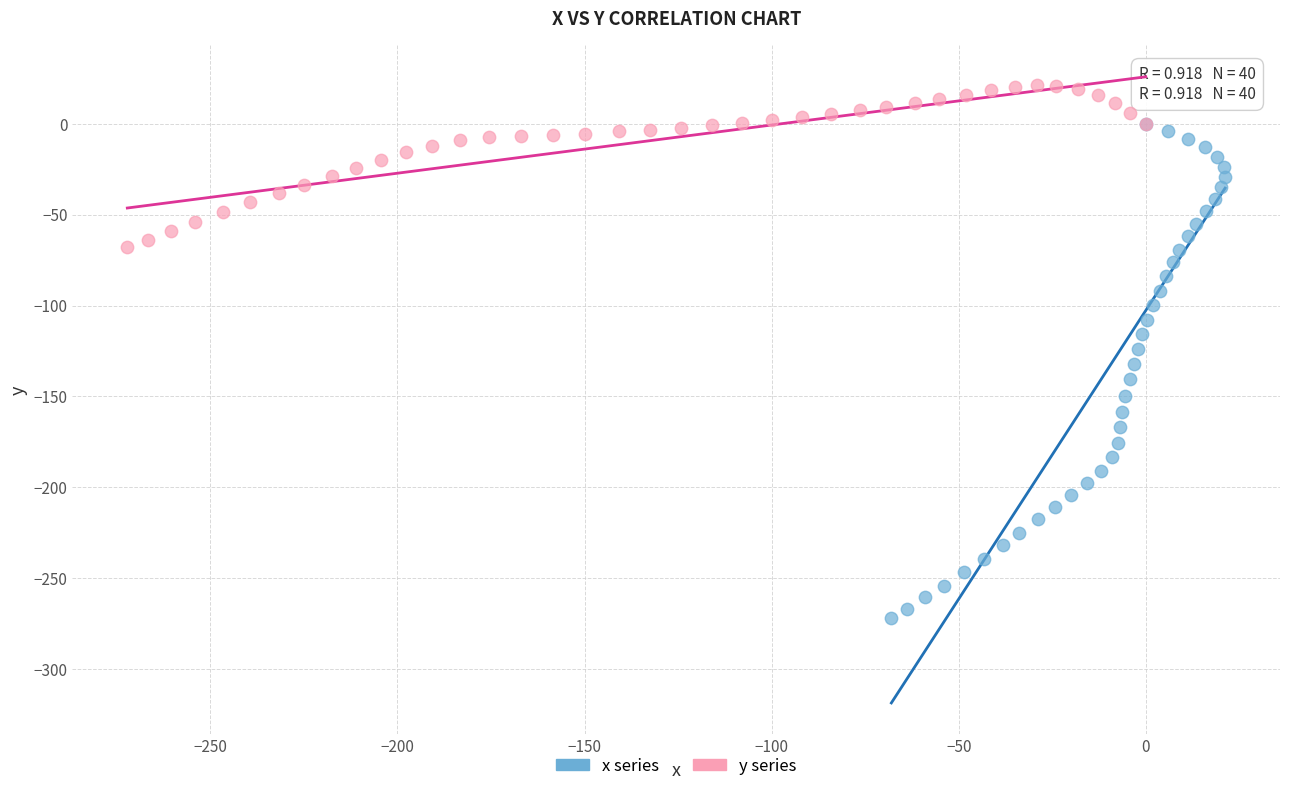

Which series reaches the minimum Y coordinate?

x series